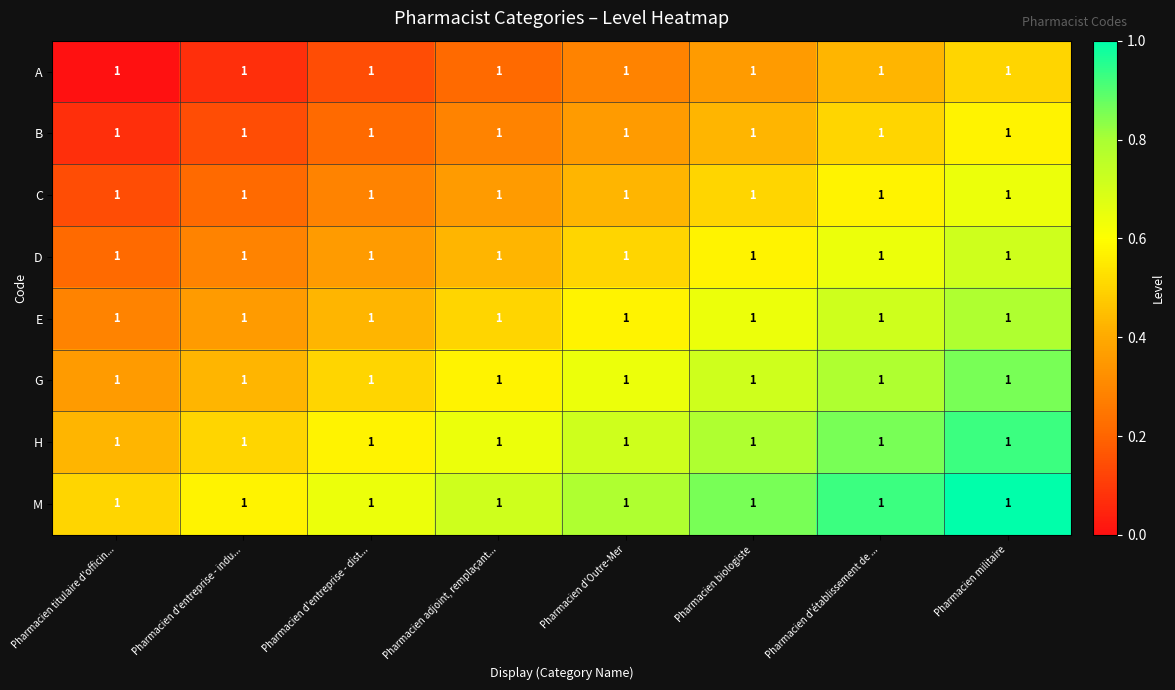

What is the sum of the A values at Pharmacien biologiste and Pharmacien militaire?

0.9